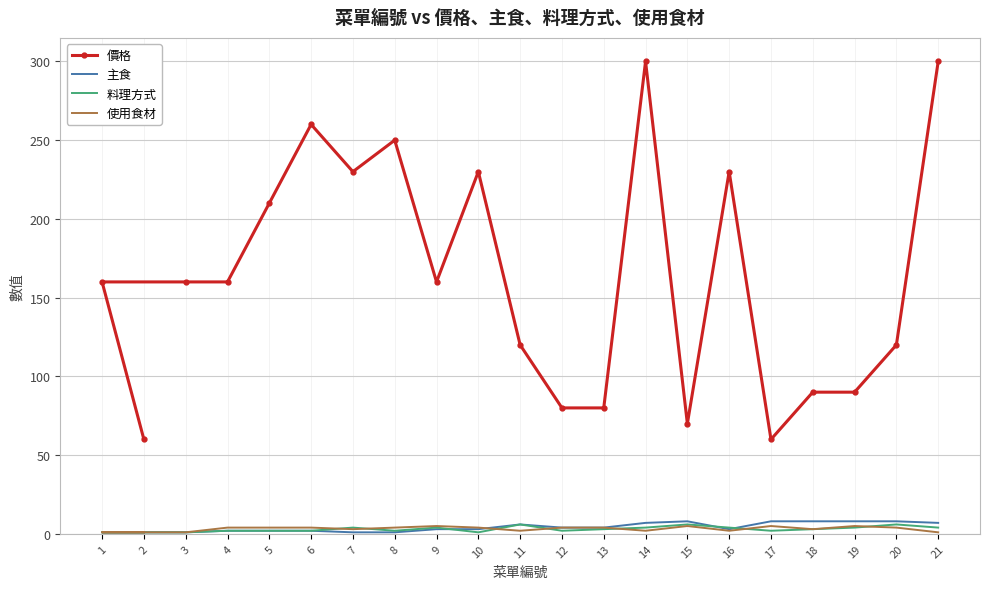

What is the label of the 3rd point from the left?

3